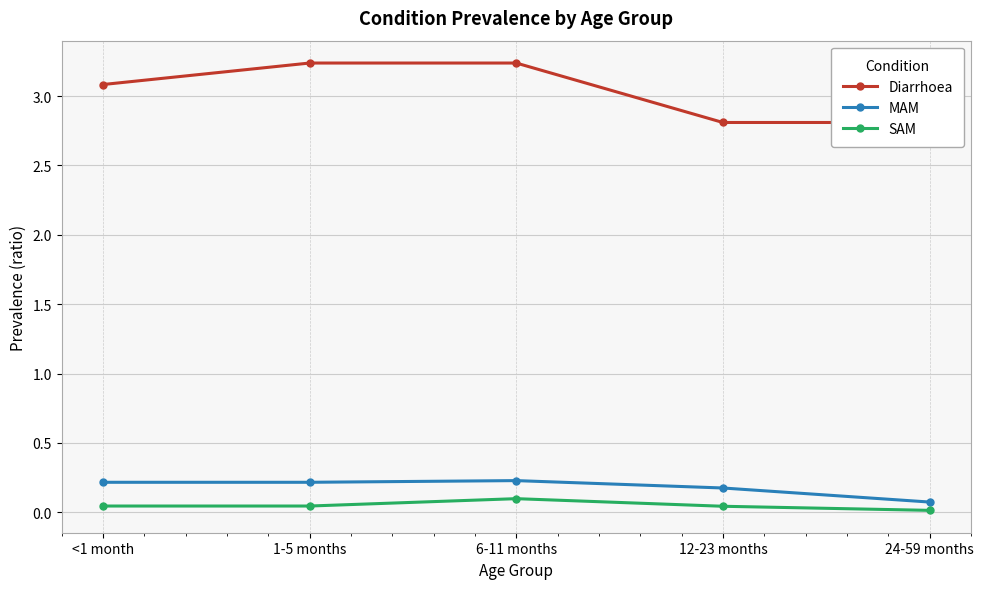

Which has a higher value, 6-11 months or 24-59 months?

6-11 months